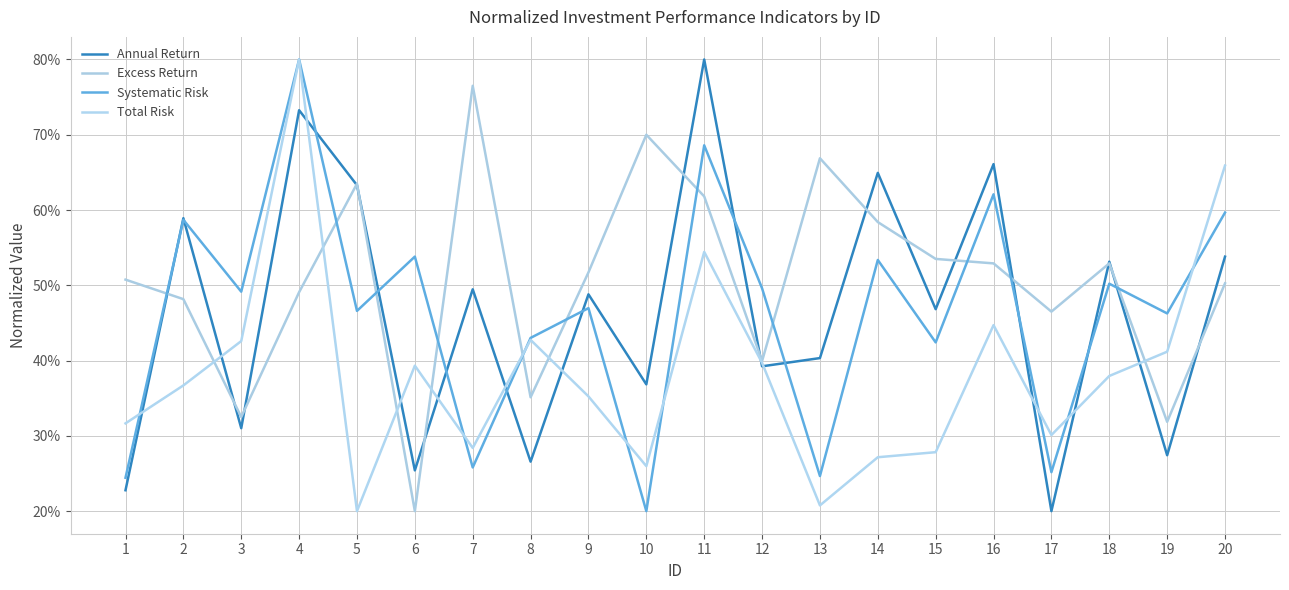

Does the chart have visible grid lines?

Yes